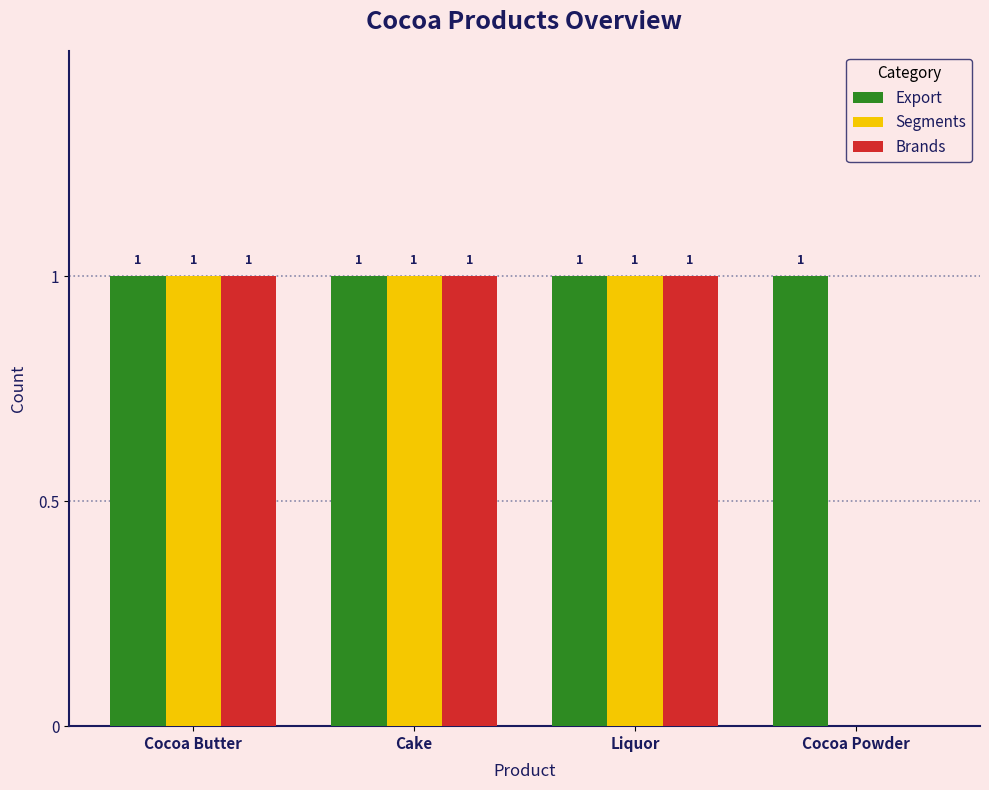

What is the total value across all series at Cocoa Powder?

1